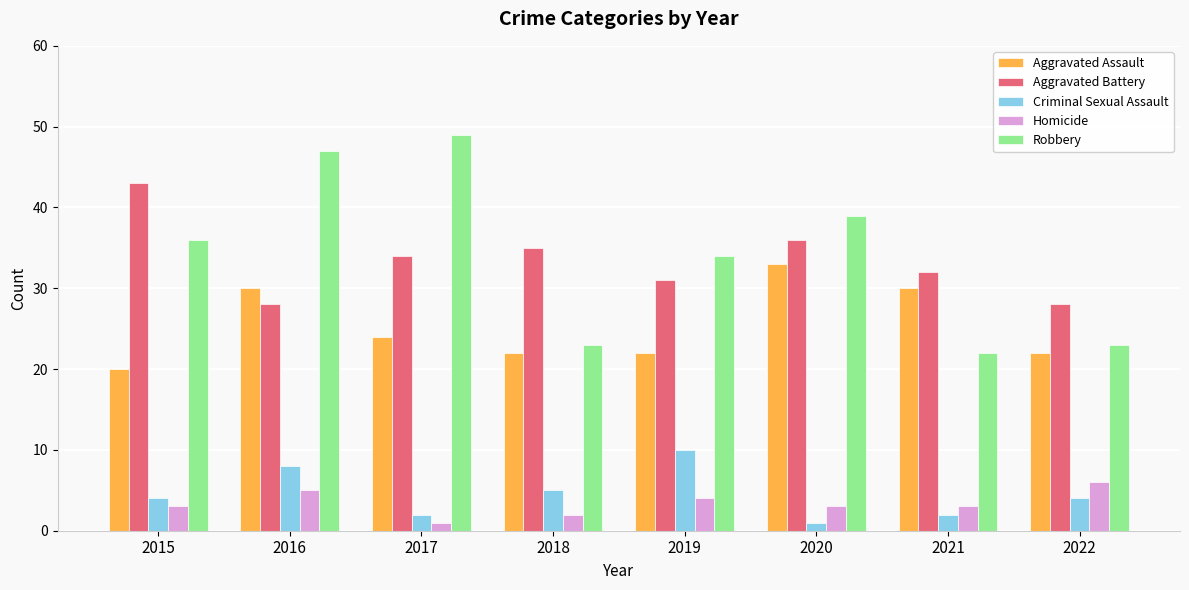

What is the value of the Homicide bar at the 3rd from the left?

1